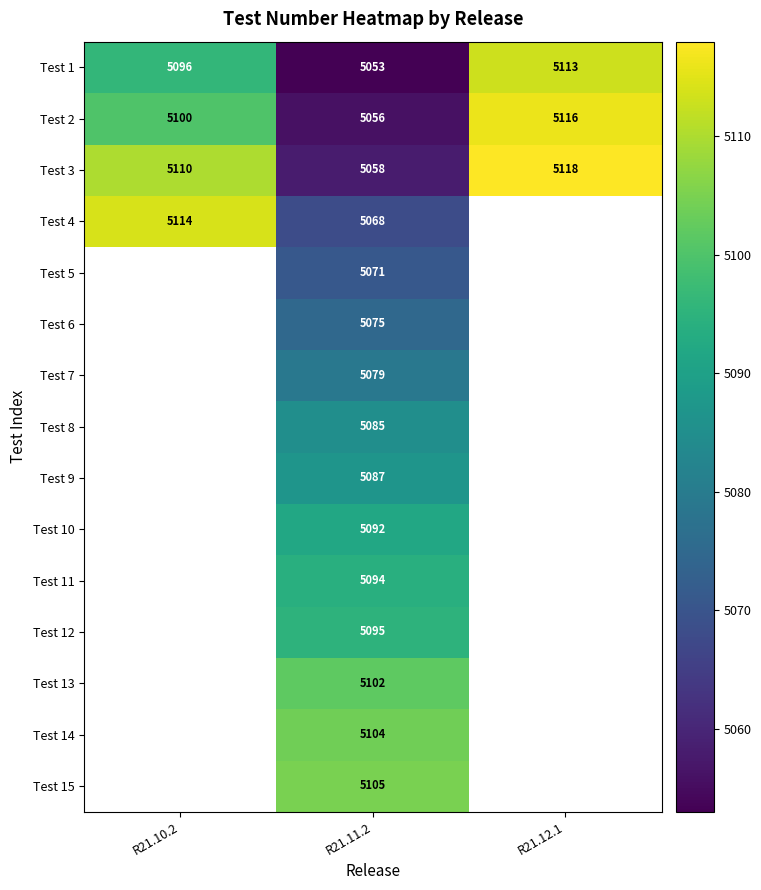

Is it true that Test 11 equals 3392.3 at R21.11.2?

False